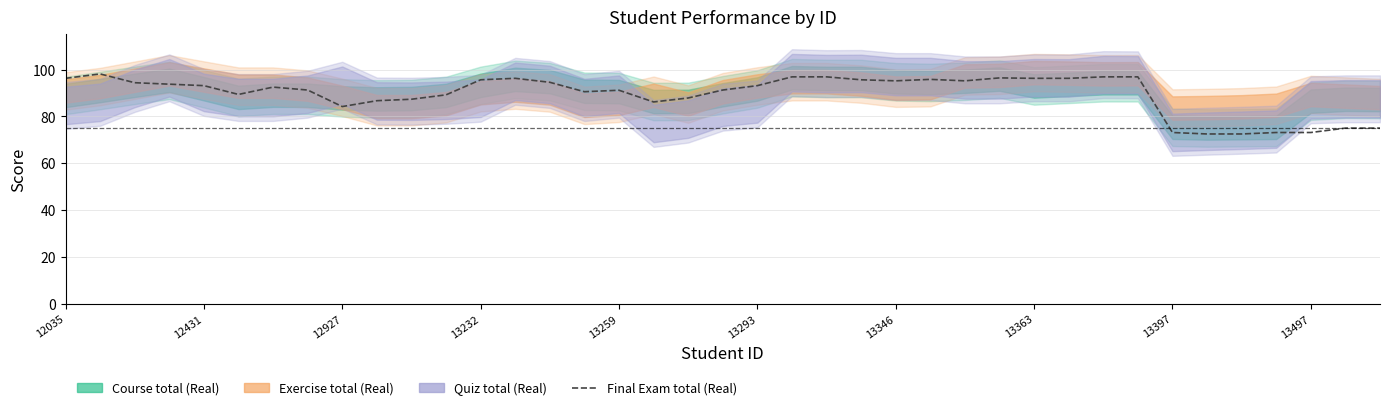

At which label does the data first exceed 93?

12035